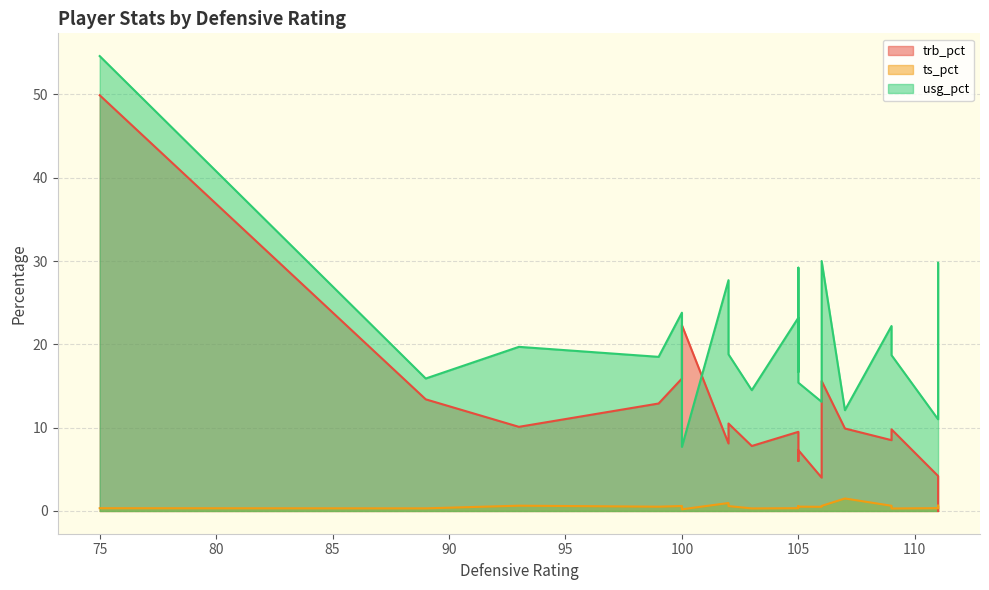

List the series in order of their peak value, highest first.

usg_pct, trb_pct, ts_pct